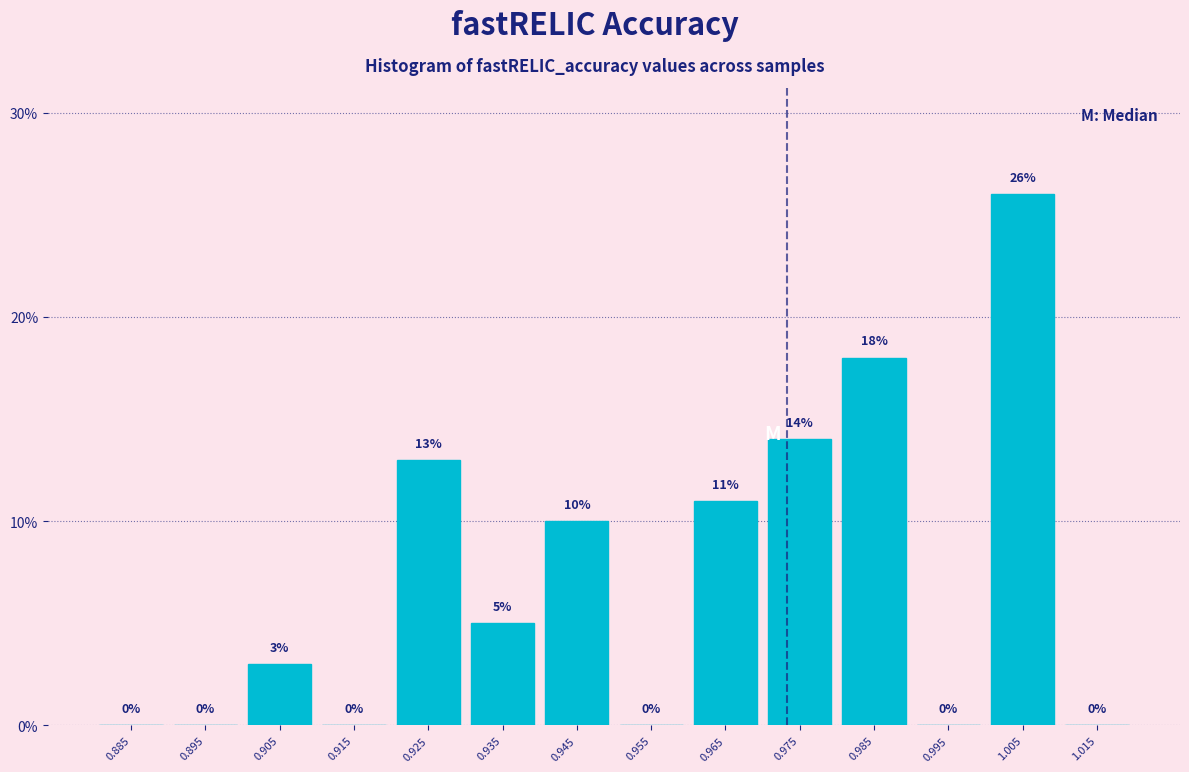

What is the height of the bar covering 0.98 to 0.99 on the x-axis?

18